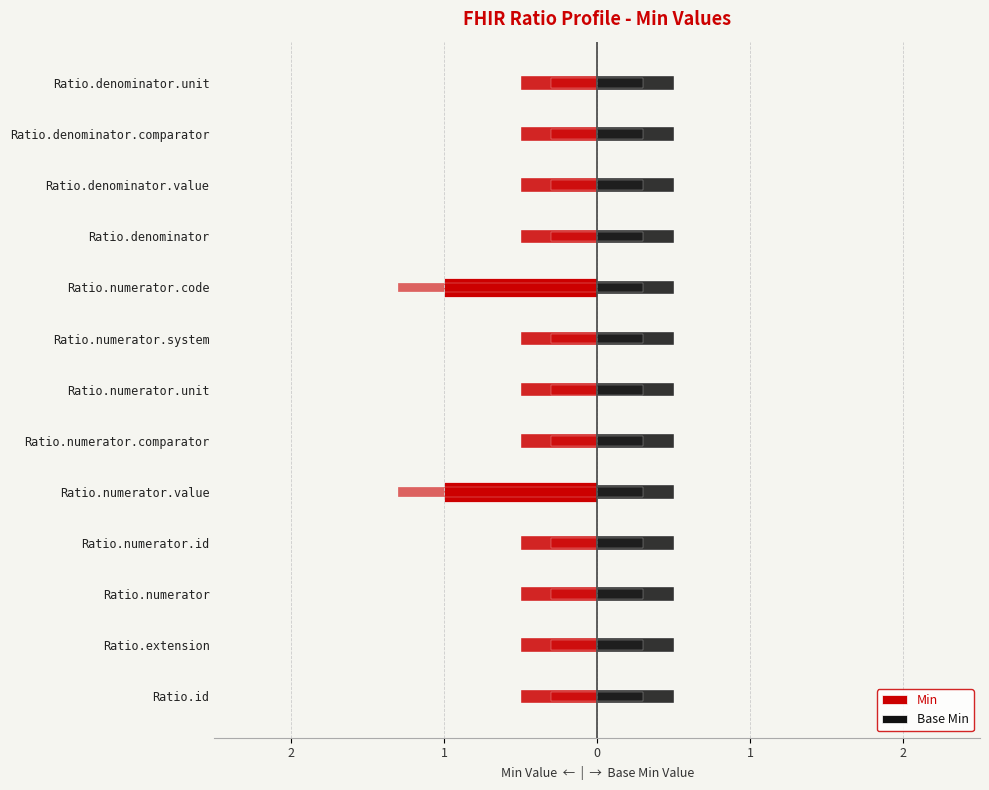

What is the difference between the highest and lowest values at 2?

0.3